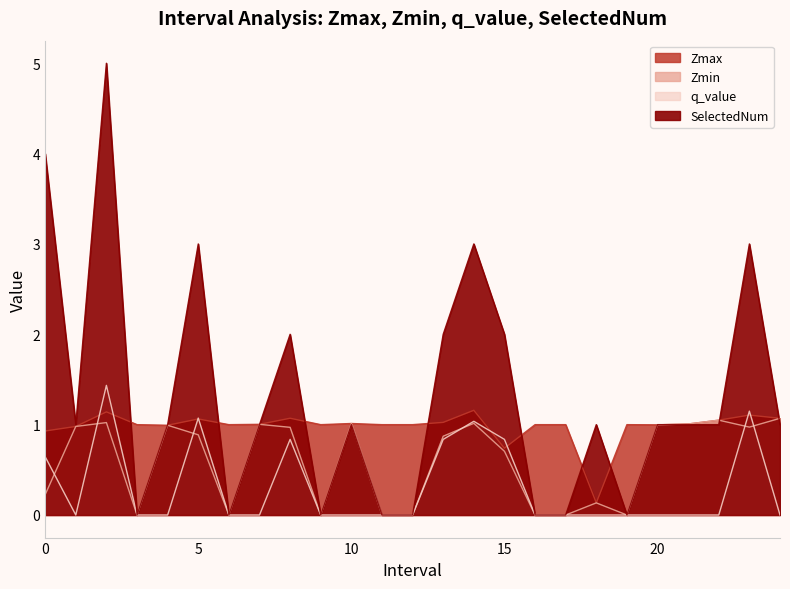

Reading left to right, what are all the values shown in this chart?

Zmax: 0.9	1.0	1.1	1.0	1.0	1.1	1.0	1.0	1.1	1.0	1.0	1.0	1.0	1.0	1.2	0.7	1.0	1.0	0.1	1.0	1.0	1.0	1.0	1.1	1.1
Zmin: 0.2	1.0	1.0	0.0	1.0	0.9	0.0	1.0	1.0	0.0	1.0	0.0	0.0	0.9	1.0	0.7	0.0	0.0	0.1	0.0	1.0	1.0	1.0	1.0	1.1
q_value: 0.6	-0.0	1.4	0.0	-0.0	1.1	0.0	-0.0	0.8	0.0	-0.0	0.0	0.0	0.8	1.0	0.8	0.0	0.0	-0.0	0.0	-0.0	-0.0	-0.0	1.1	-0.0
SelectedNum: 4.0	1.0	5.0	0.0	1.0	3.0	0.0	1.0	2.0	0.0	1.0	0.0	0.0	2.0	3.0	2.0	0.0	0.0	1.0	0.0	1.0	1.0	1.0	3.0	1.0